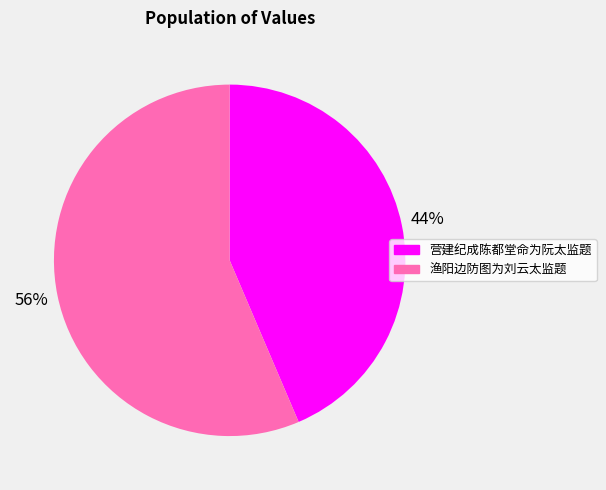

How many segments does this pie chart have?

2